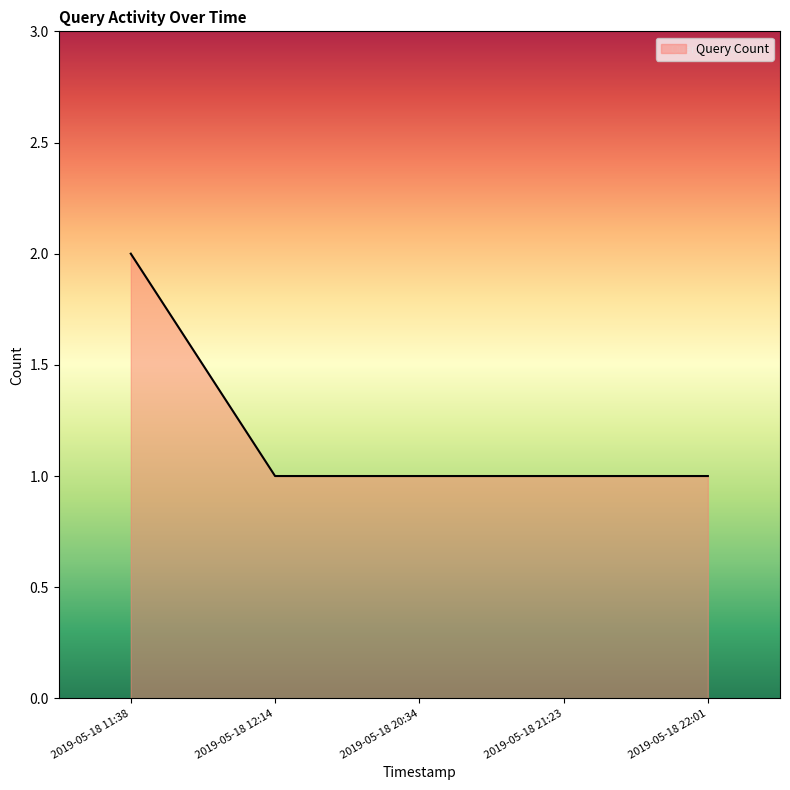

True or false: there are more than 2 points higher than both neighbors.

False